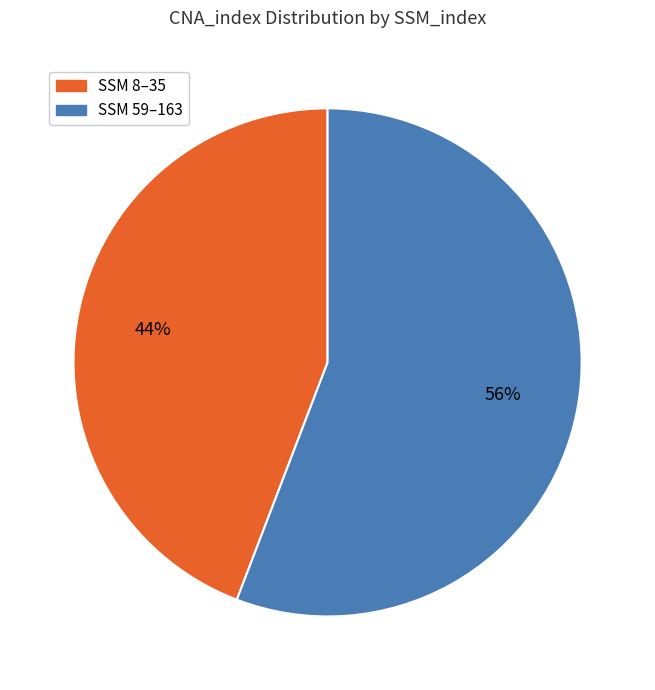

Is there a majority slice in this chart?

Yes